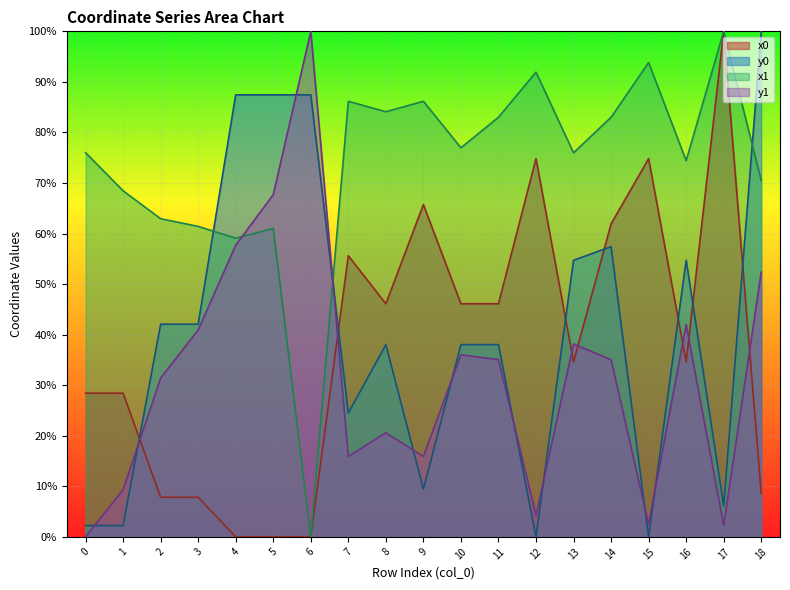

True or false: x1 has a value of 93.8 at 15.

True